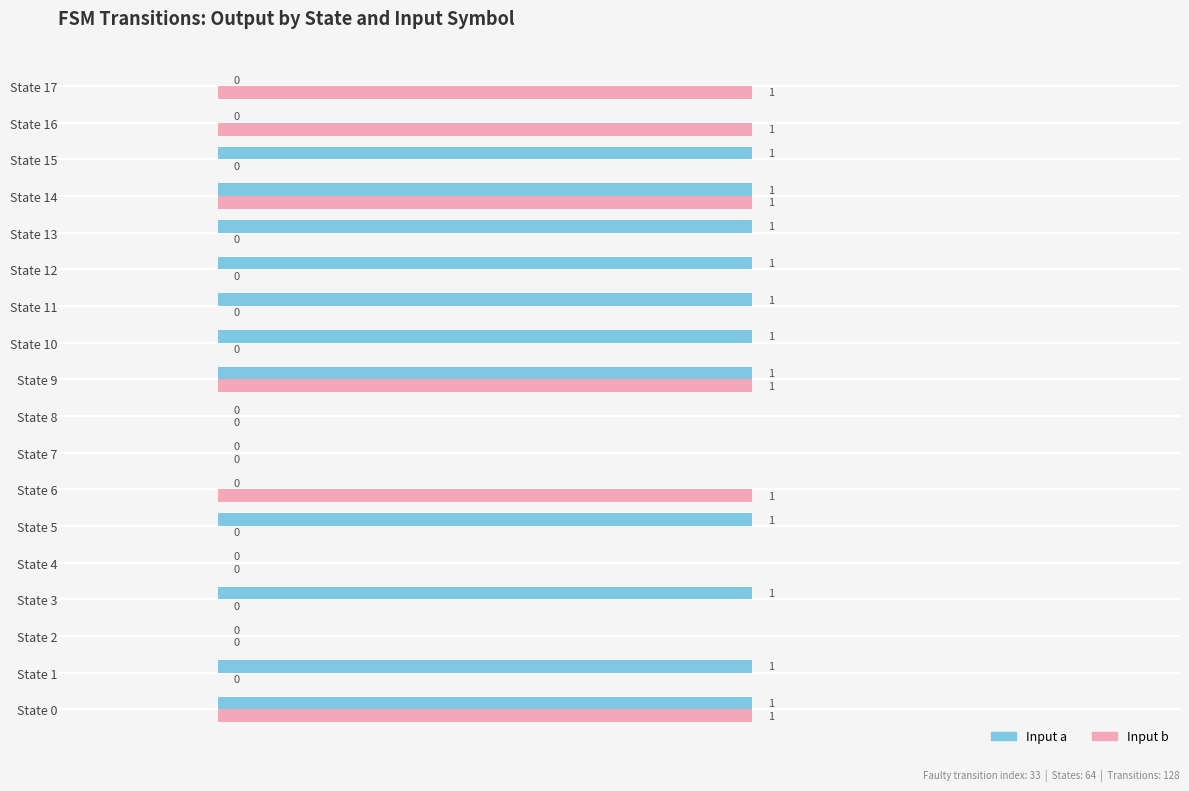

What is the sum of all Input a values?

11